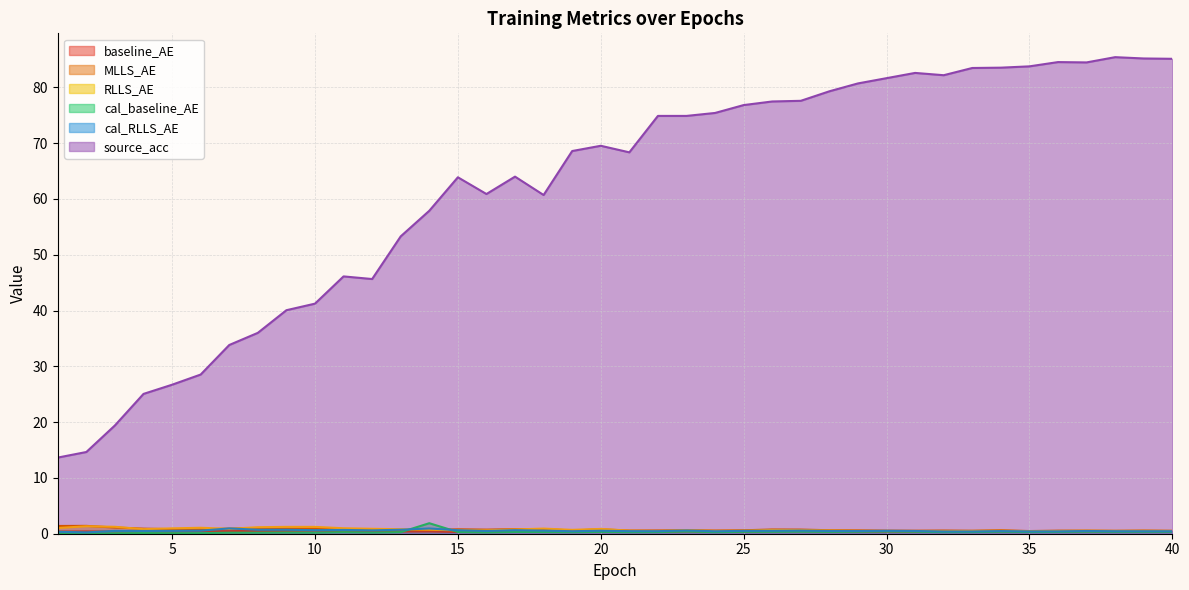

Reading right to left, extract all data points from this chart.

baseline_AE: 40=0.4	39=0.4	38=0.4	37=0.4	36=0.4	35=0.3	34=0.4	33=0.4	32=0.3	31=0.4	30=0.4	29=0.4	28=0.4	27=0.5	26=0.4	25=0.4	24=0.3	23=0.4	22=0.3	21=0.3	20=0.5	19=0.4	18=0.6	17=0.4	16=0.4	15=0.3	14=0.4	13=0.4	12=0.4	11=0.5	10=0.5	9=0.5	8=0.5	7=0.5	6=0.4	5=0.3	4=0.3	3=0.4	2=0.4	1=0.4
MLLS_AE: 40=0.5	39=0.6	38=0.5	37=0.6	36=0.6	35=0.5	34=0.6	33=0.5	32=0.6	31=0.5	30=0.6	29=0.6	28=0.6	27=0.7	26=0.8	25=0.6	24=0.6	23=0.6	22=0.6	21=0.6	20=0.8	19=0.6	18=0.8	17=0.8	16=0.7	15=0.8	14=0.7	13=0.7	12=0.6	11=0.7	10=0.9	9=0.9	8=1.0	7=0.9	6=0.8	5=0.8	4=0.9	3=1.1	2=1.4	1=1.4
RLLS_AE: 40=0.5	39=0.5	38=0.5	37=0.5	36=0.5	35=0.4	34=0.5	33=0.5	32=0.5	31=0.5	30=0.5	29=0.5	28=0.6	27=0.6	26=0.7	25=0.5	24=0.5	23=0.6	22=0.5	21=0.5	20=0.9	19=0.7	18=0.9	17=0.8	16=0.6	15=0.6	14=0.7	13=0.8	12=0.9	11=1.0	10=1.2	9=1.2	8=1.2	7=0.9	6=1.1	5=1.0	4=0.8	3=1.2	2=1.3	1=1.0
cal_baseline_AE: 40=0.3	39=0.3	38=0.3	37=0.4	36=0.3	35=0.3	34=0.4	33=0.3	32=0.3	31=0.4	30=0.4	29=0.4	28=0.3	27=0.4	26=0.3	25=0.3	24=0.3	23=0.4	22=0.3	21=0.3	20=0.3	19=0.3	18=0.3	17=0.3	16=0.2	15=0.3	14=1.9	13=0.3	12=0.2	11=0.3	10=0.2	9=0.2	8=0.2	7=0.2	6=0.1	5=0.1	4=0.1	3=0.1	2=0.1	1=0.1
cal_RLLS_AE: 40=0.4	39=0.4	38=0.4	37=0.5	36=0.4	35=0.4	34=0.5	33=0.4	32=0.4	31=0.5	30=0.5	29=0.5	28=0.5	27=0.6	26=0.5	25=0.5	24=0.4	23=0.6	22=0.5	21=0.5	20=0.5	19=0.4	18=0.6	17=0.6	16=0.5	15=0.6	14=0.9	13=0.7	12=0.6	11=0.7	10=0.6	9=0.7	8=0.7	7=1.0	6=0.5	5=0.5	4=0.5	3=0.5	2=0.2	1=0.3
source_acc: 40=85.1	39=85.2	38=85.4	37=84.5	36=84.5	35=83.8	34=83.5	33=83.5	32=82.2	31=82.6	30=81.6	29=80.7	28=79.3	27=77.6	26=77.5	25=76.8	24=75.4	23=74.9	22=74.9	21=68.4	20=69.5	19=68.6	18=60.7	17=64.0	16=60.9	15=63.9	14=57.9	13=53.3	12=45.6	11=46.1	10=41.2	9=40.1	8=36.0	7=33.8	6=28.5	5=26.7	4=25.1	3=19.4	2=14.6	1=13.6